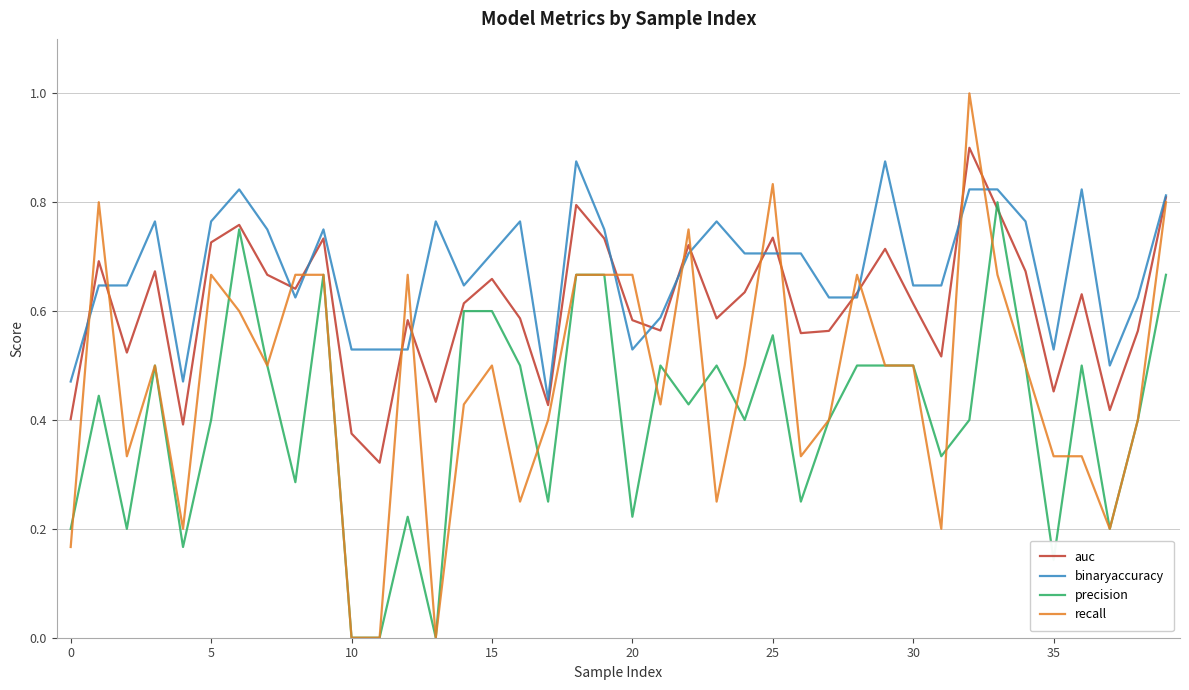

What is the sum of all auc values?

24.4